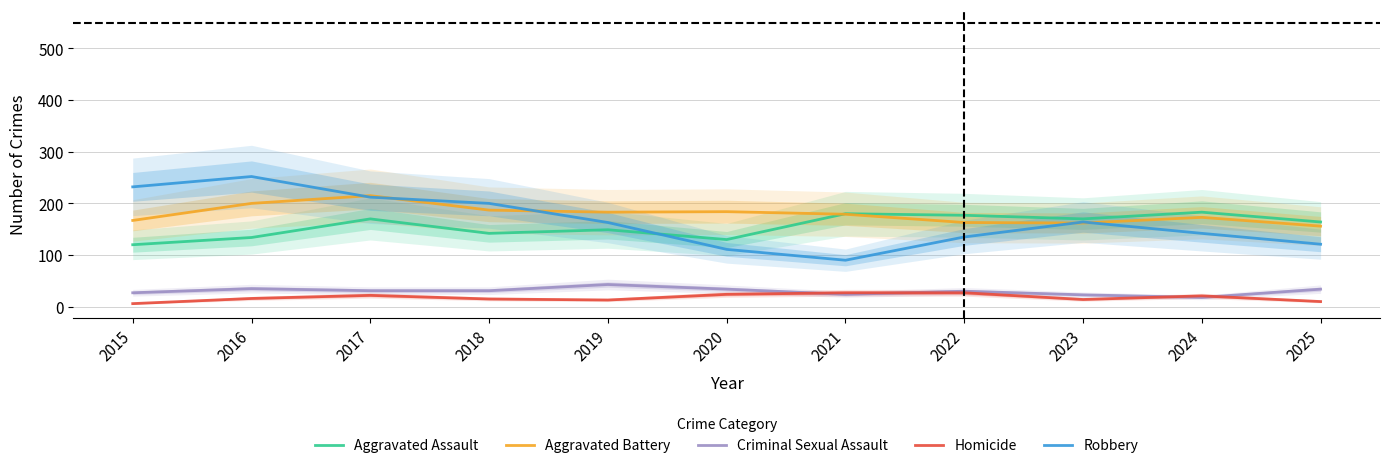

Reading left to right, extract all data points from this chart.

Aggravated Assault: 120	134	170	142	149	130	180	177	170	183	164
Aggravated Battery: 167	200	215	187	183	184	179	163	162	173	156
Criminal Sexual Assault: 27	35	31	31	43	34	24	30	23	18	34
Homicide: 6	16	22	15	13	24	27	27	14	21	10
Robbery: 232	252	212	200	163	111	90	135	164	142	121